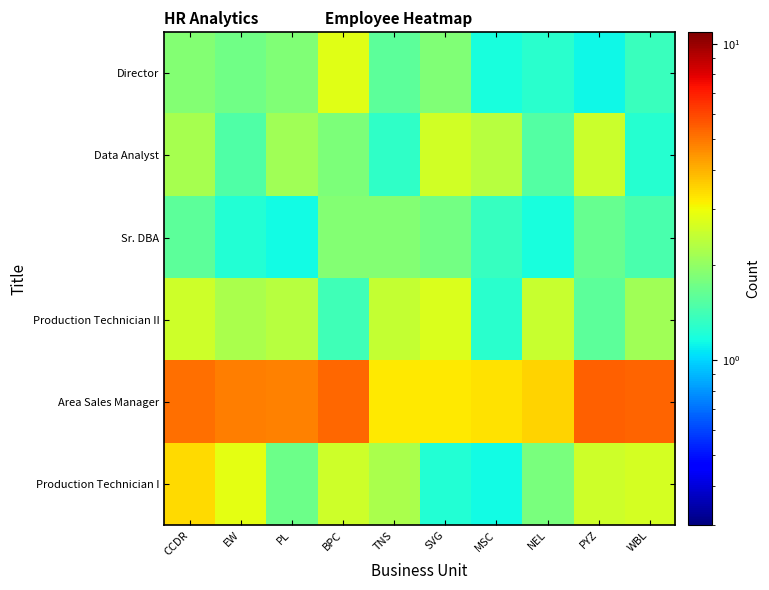

At which category is the sum across all series the highest?

CCDR